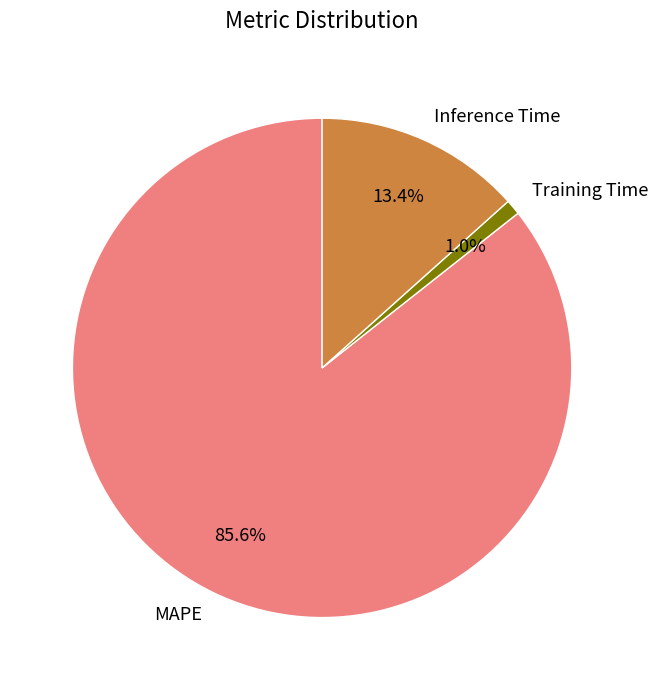

Which category accounts for the majority?

MAPE